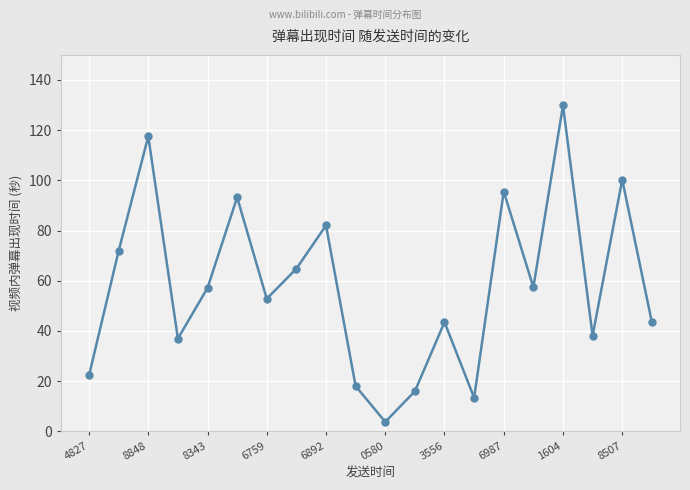

What is the minimum value shown in the chart?

3.7